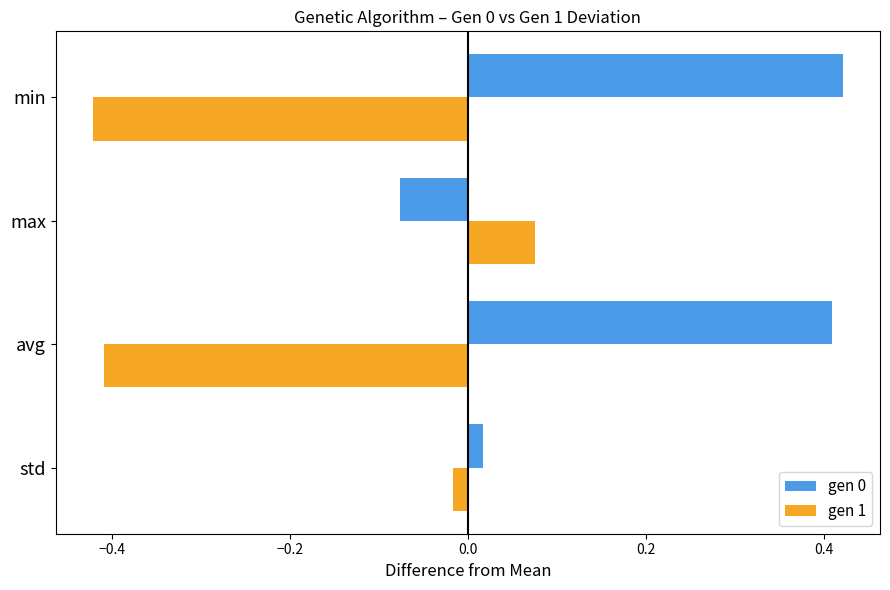

Is it true that gen 0 equals 0.7 at min?

False